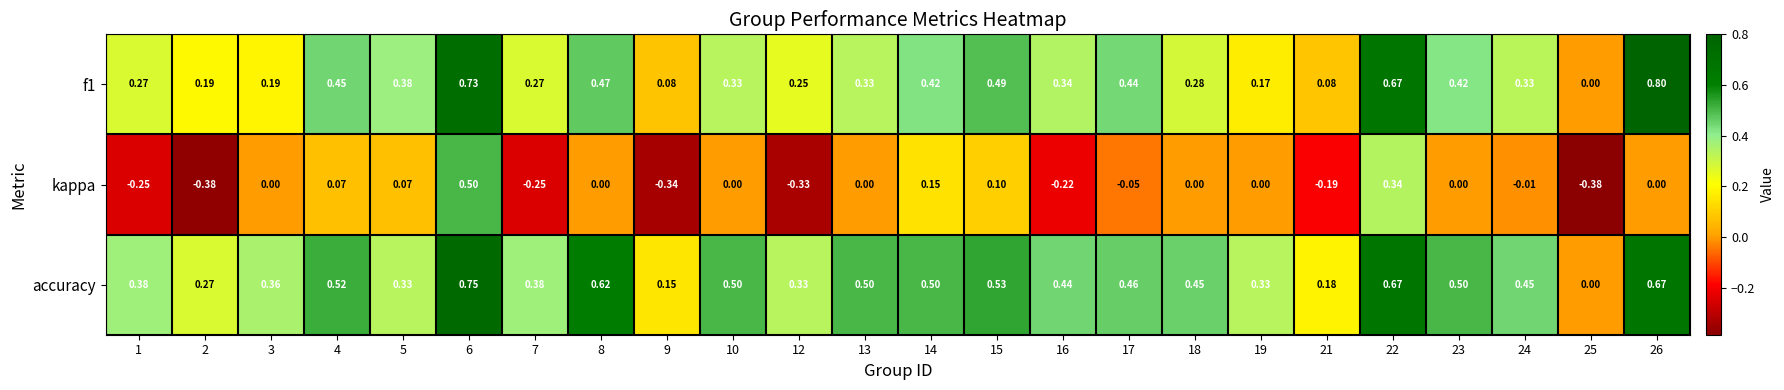

Is the value of accuracy at 16 greater than the value of f1 at 25?

Yes